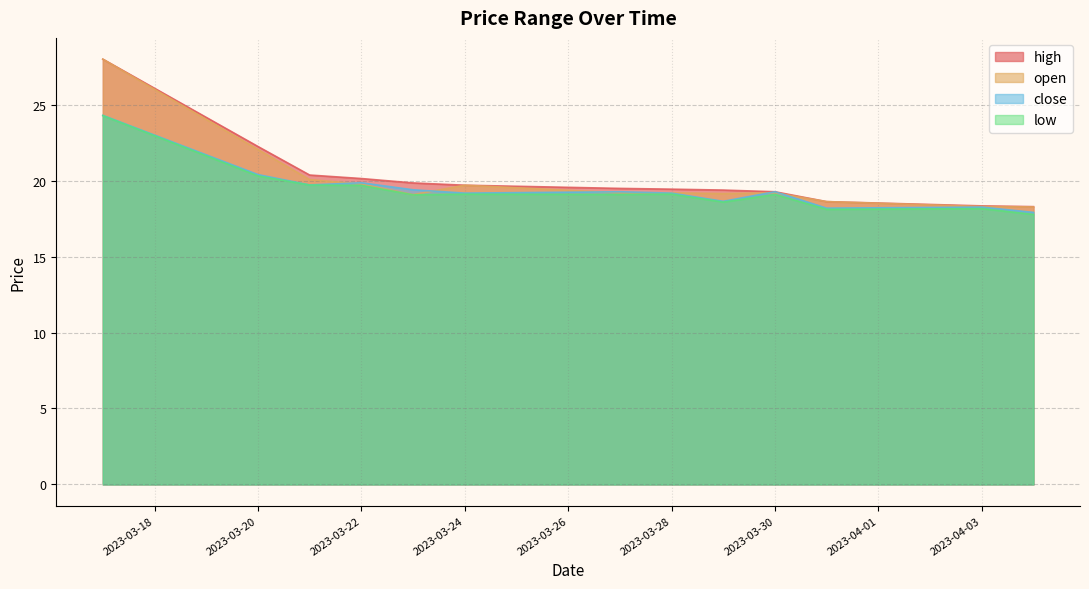

Where is high nearest to the value 23?

2023-03-20